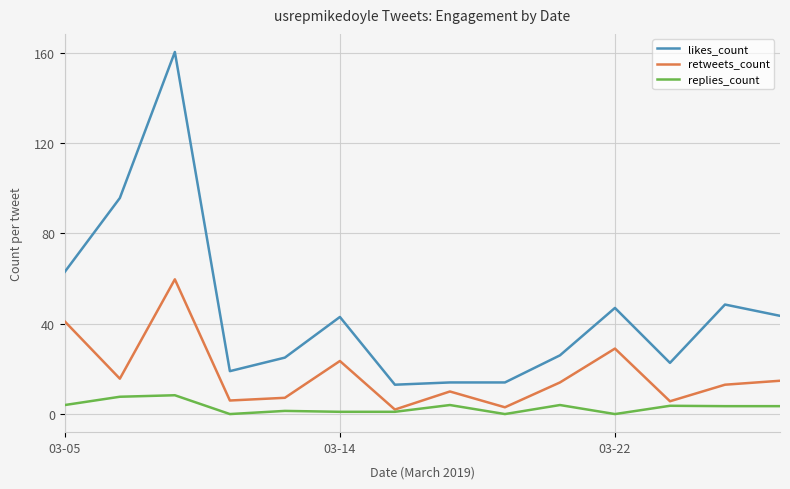

True or false: likes_count and retweets_count cross at least once.

False